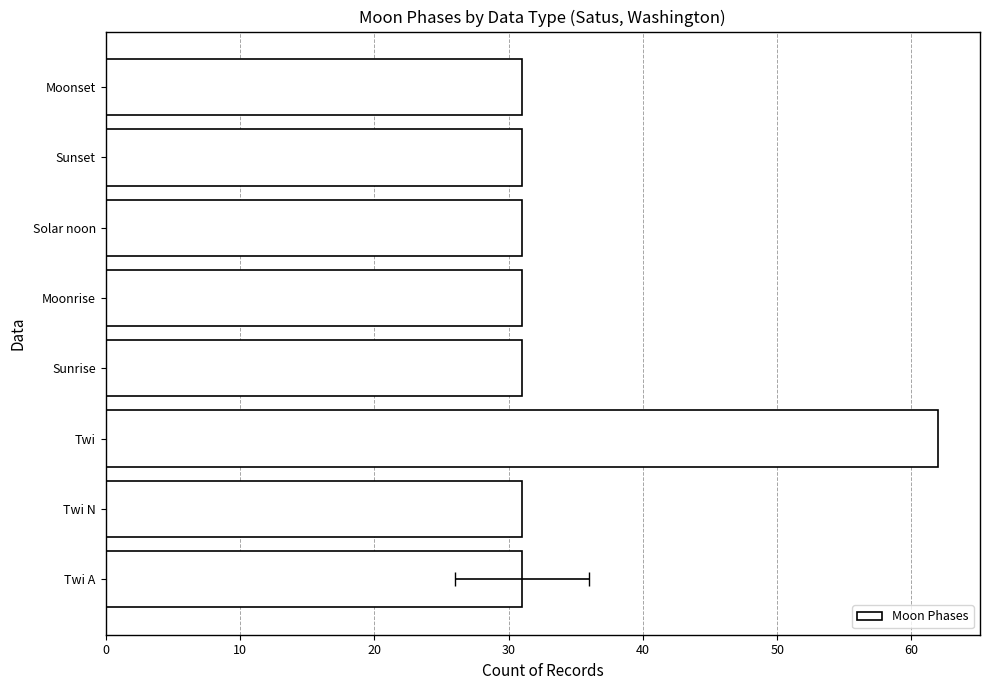

Reading left to right, transcribe all the data shown in this chart.

31	31	62	31	31	31	31	31